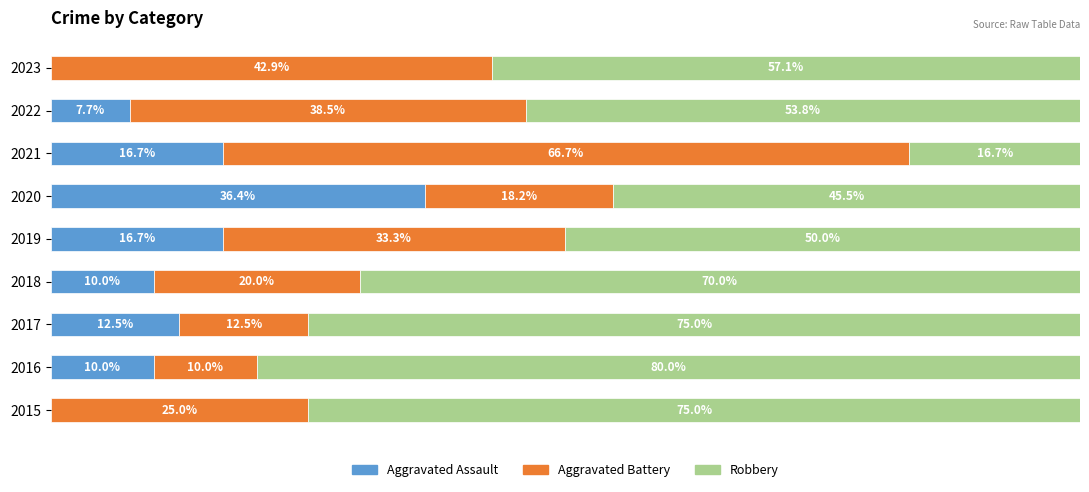

Reading right to left, list all the values displayed in this chart.

Aggravated Assault: 0.0	7.7	16.7	36.4	16.7	10.0	12.5	10.0	0.0
Aggravated Battery: 42.9	38.5	66.7	18.2	33.3	20.0	12.5	10.0	25.0
Robbery: 57.1	53.8	16.7	45.5	50.0	70.0	75.0	80.0	75.0